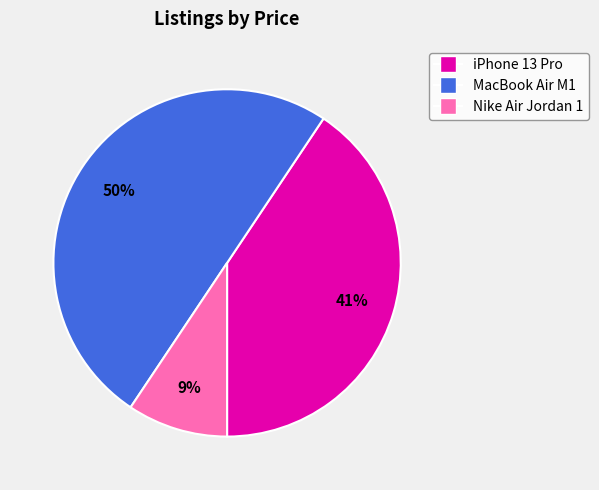

To the nearest percent, what is the difference between the largest and smallest slice percentages?

41%